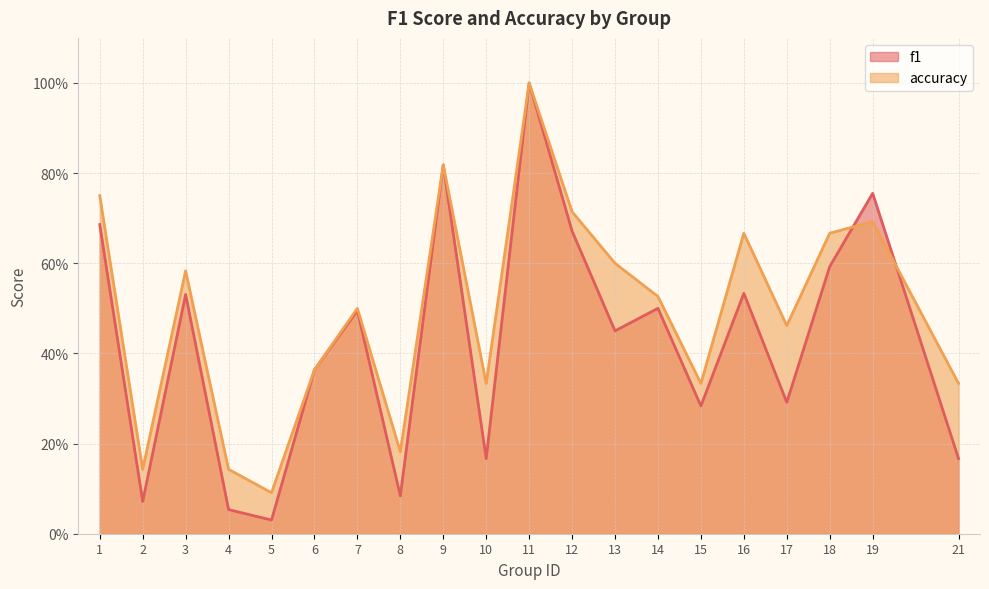

What is the value of the f1 point at the 2nd from the left?

0.1